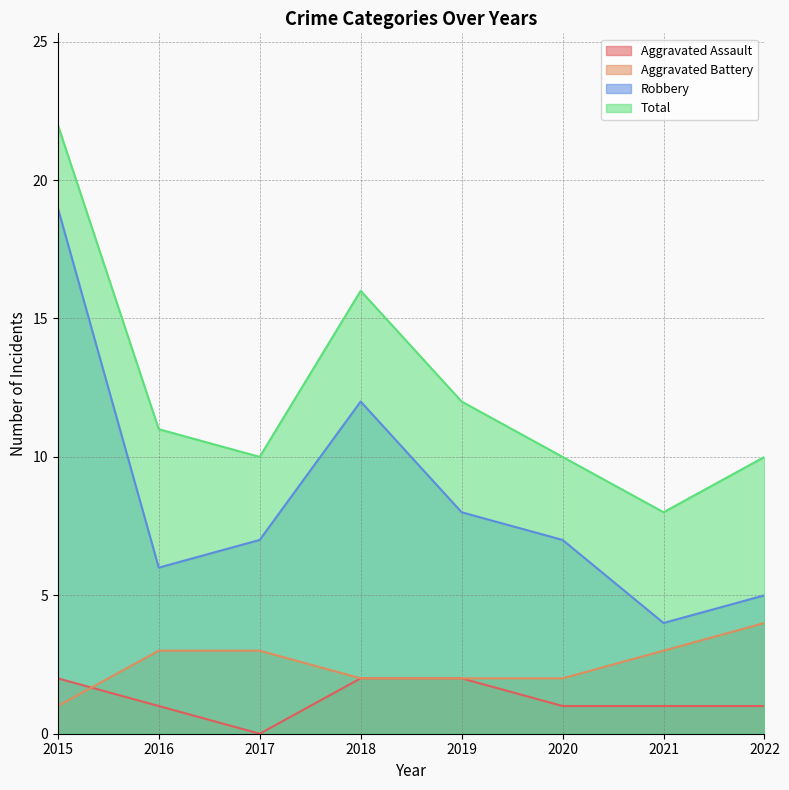

True or false: Total and Aggravated Assault intersect in this chart.

False